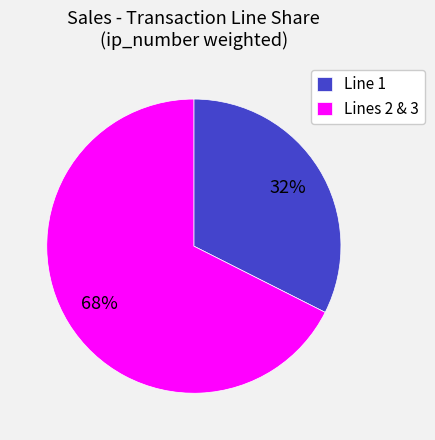

Rank the categories by value from lowest to highest.

Line 1, Lines 2 & 3